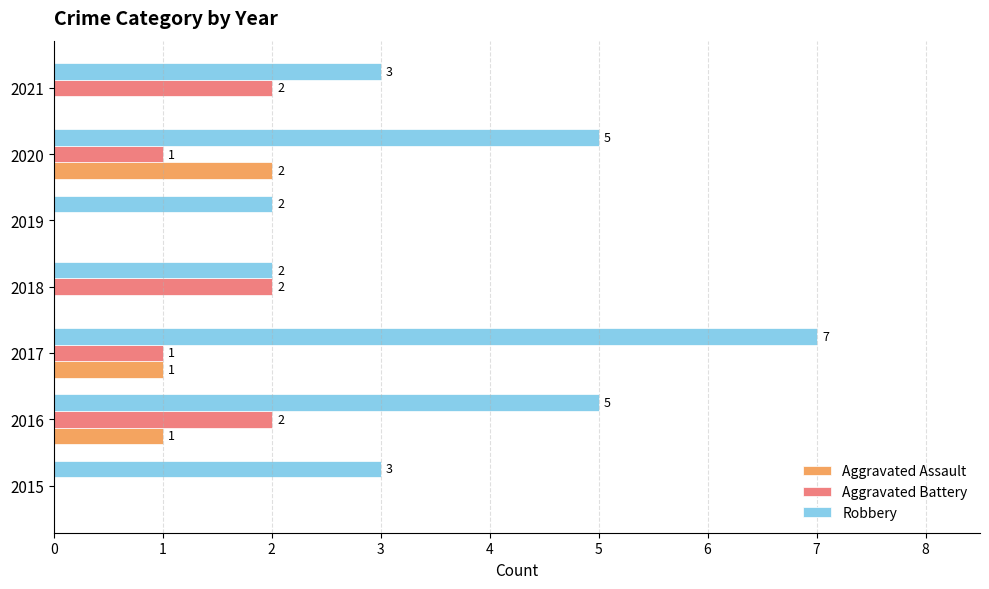

Which series has the largest range (max minus min)?

Robbery